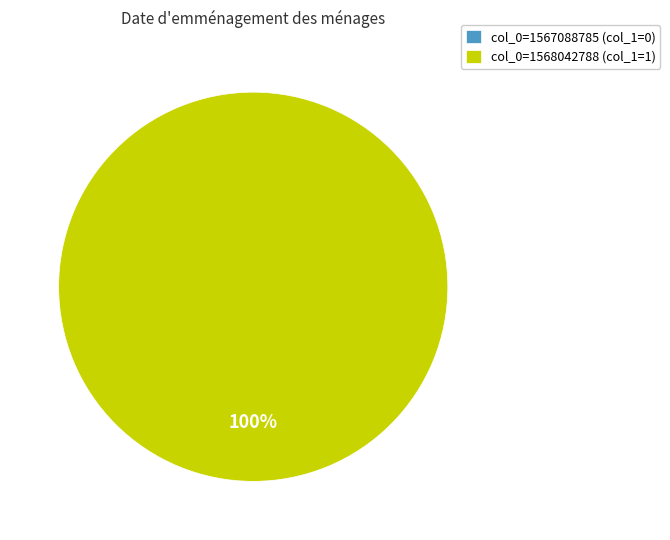

What percentage is the col_0=1568042788 slice, to the nearest percent?

100%